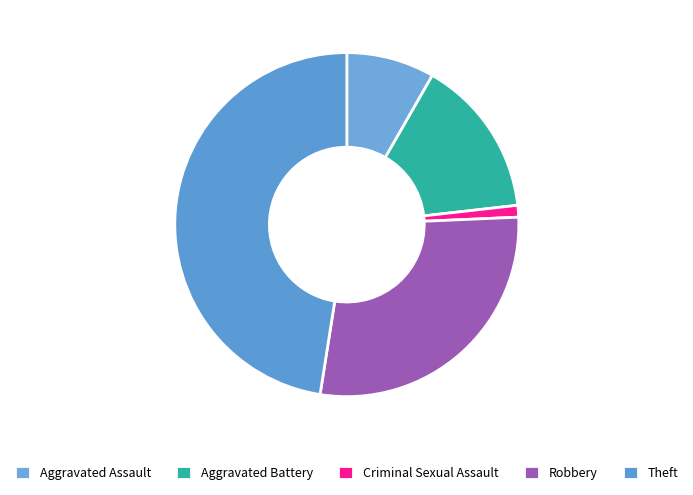

Count the number of slices in the pie.

5